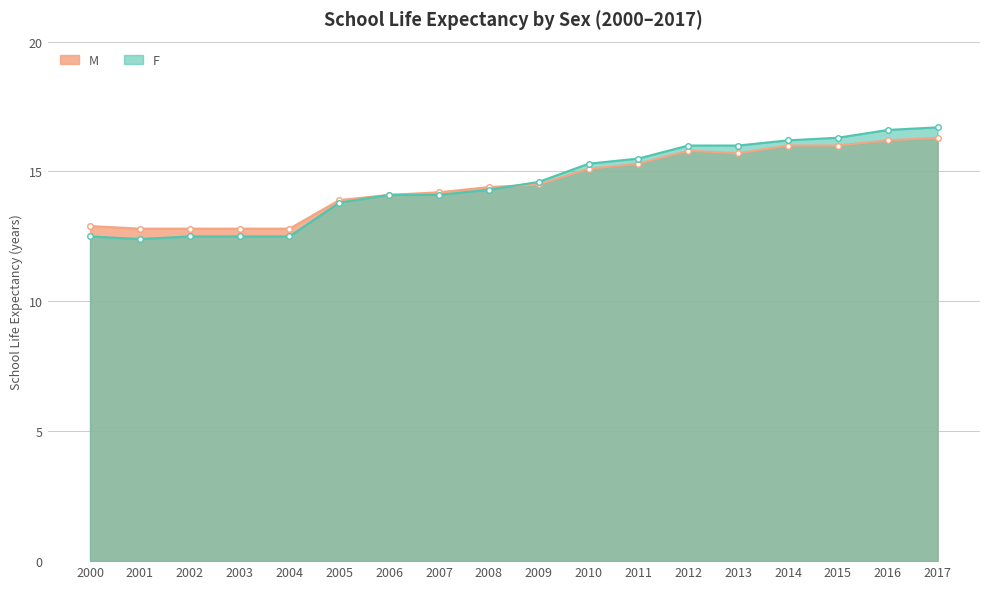

Reading right to left, what are all the values shown in this chart?

M: 16.3	16.2	16.0	16.0	15.7	15.8	15.3	15.1	14.5	14.4	14.2	14.1	13.9	12.8	12.8	12.8	12.8	12.9
F: 16.7	16.6	16.3	16.2	16.0	16.0	15.5	15.3	14.6	14.3	14.1	14.1	13.8	12.5	12.5	12.5	12.4	12.5